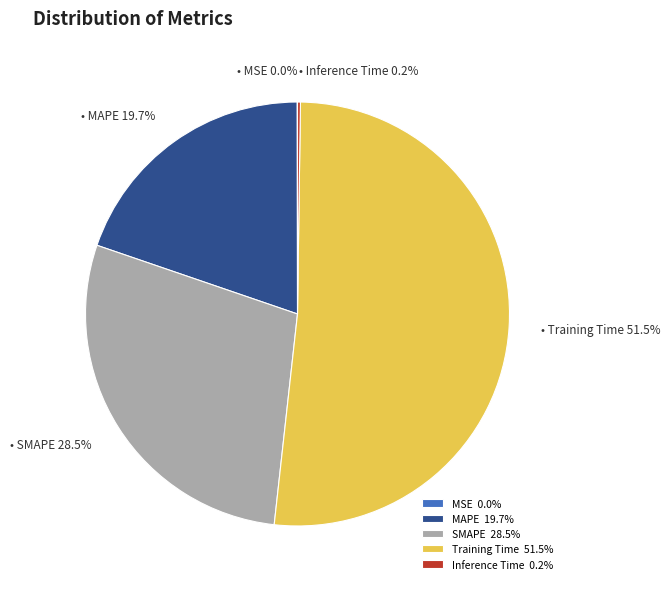

What percentage do MAPE 19.7% and Training Time 51.5% together represent?

71.3%